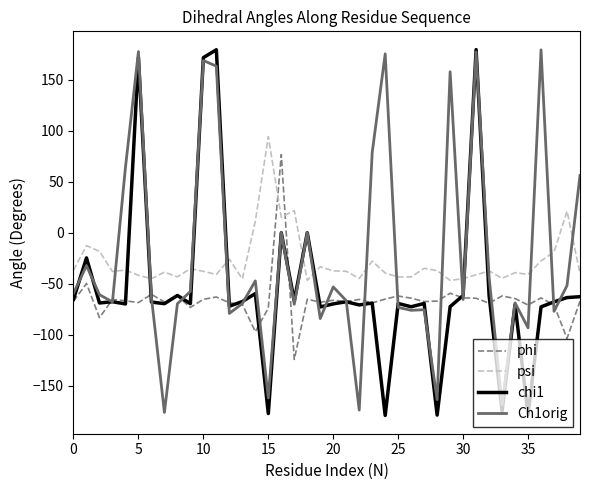

What are all the series names shown in the legend?

phi, psi, chi1, Ch1orig